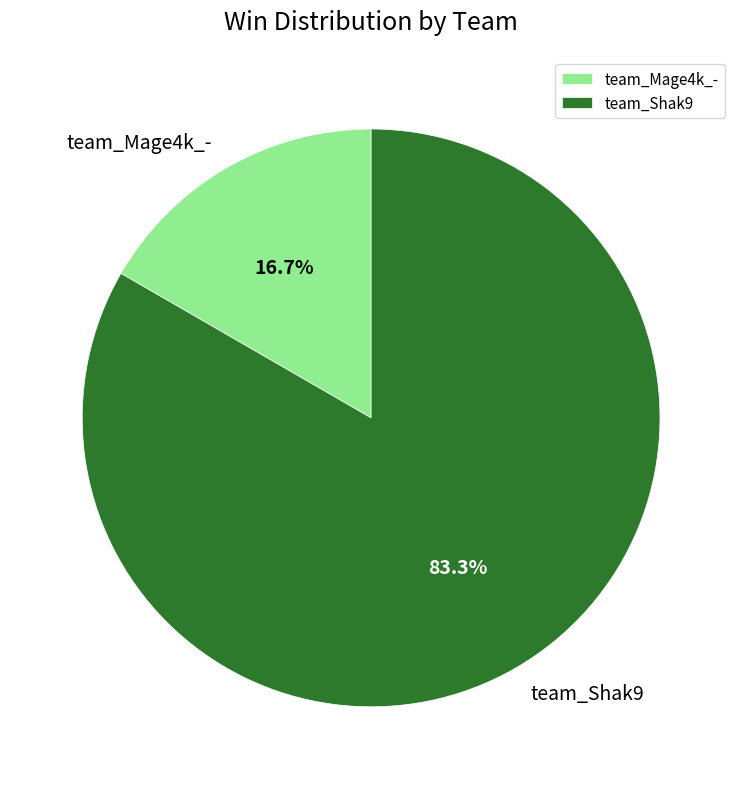

Is there a majority slice in this chart?

Yes